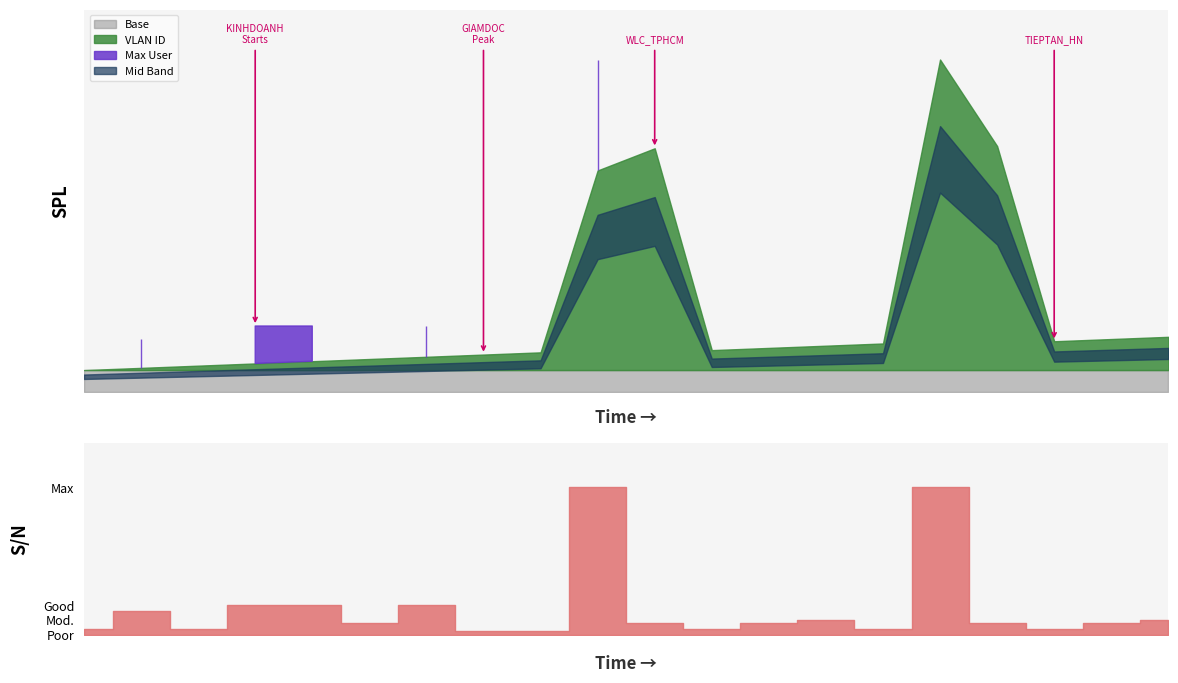

Is it true that Max User equals 27 at WLC_TPHCM?

False